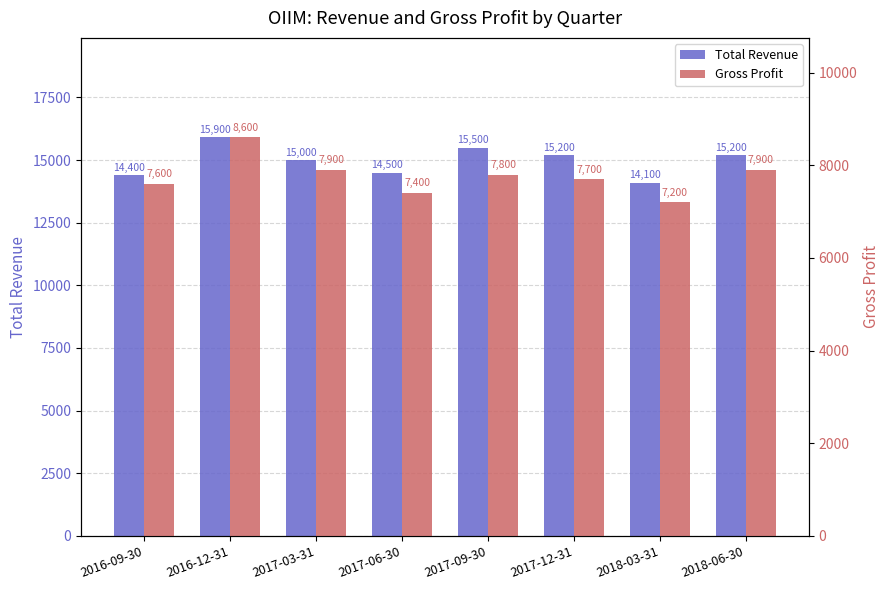

What is the total value across all series at 2017-12-31?

22900